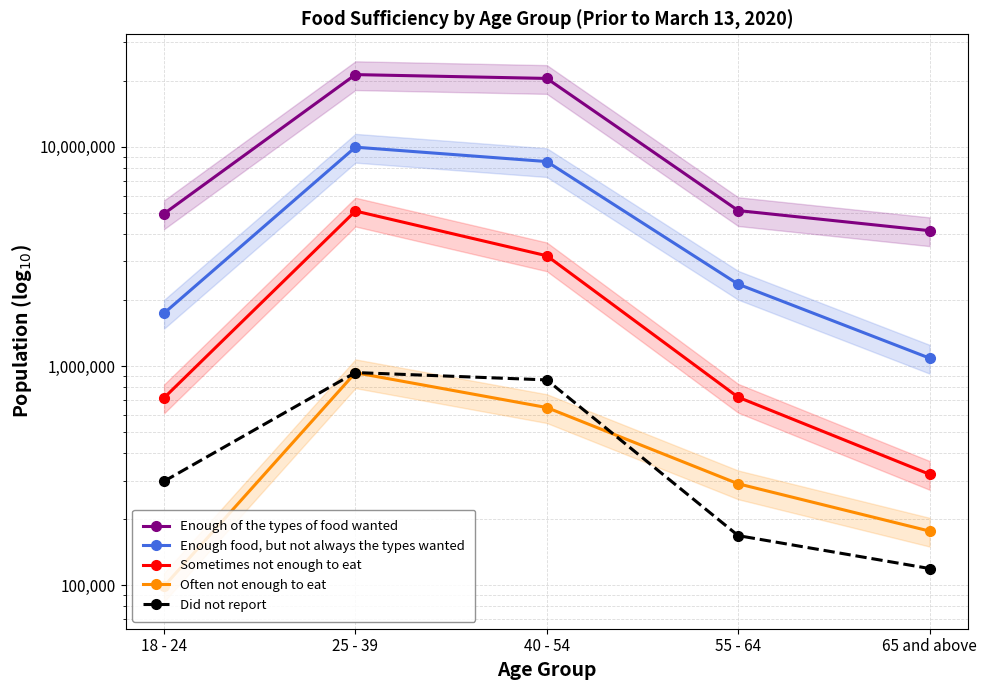

What is the highest value of the Sometimes not enough to eat series?

5098059